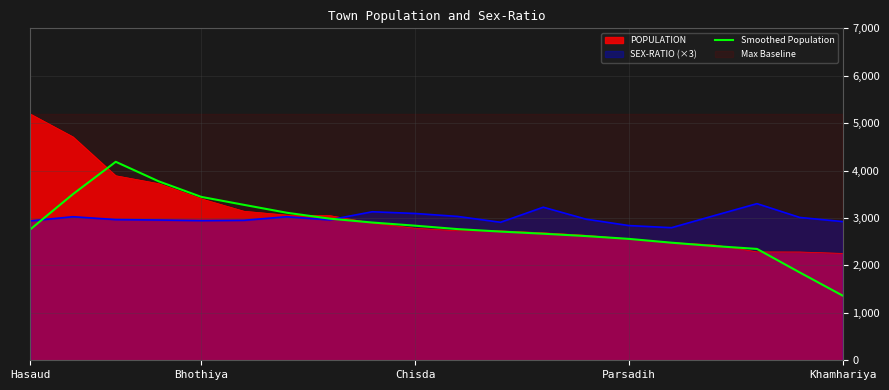

Which series has the largest range (max minus min)?

POPULATION